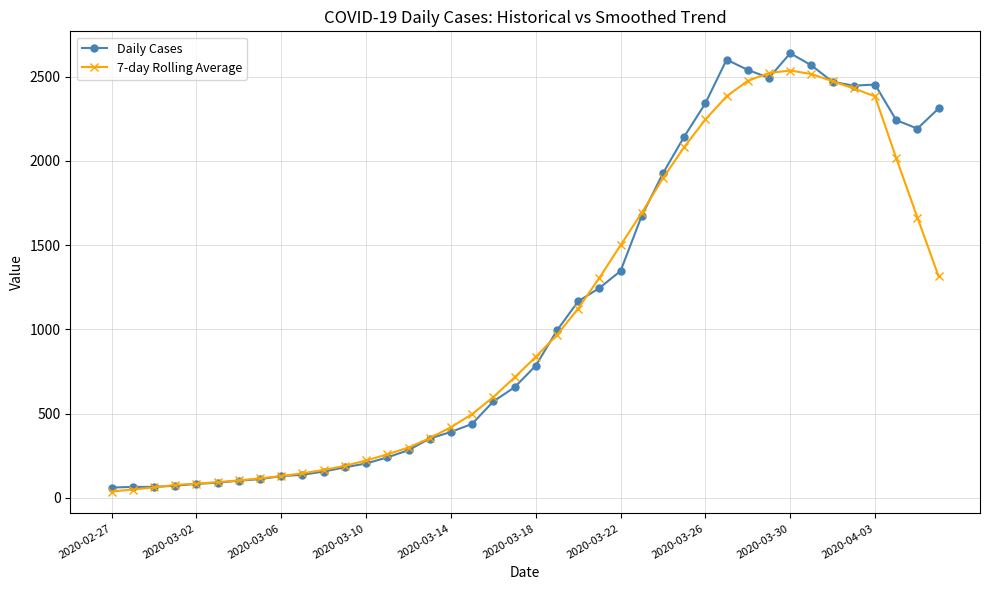

True or false: 7-day Rolling Average has more than 0 interior local peaks.

True